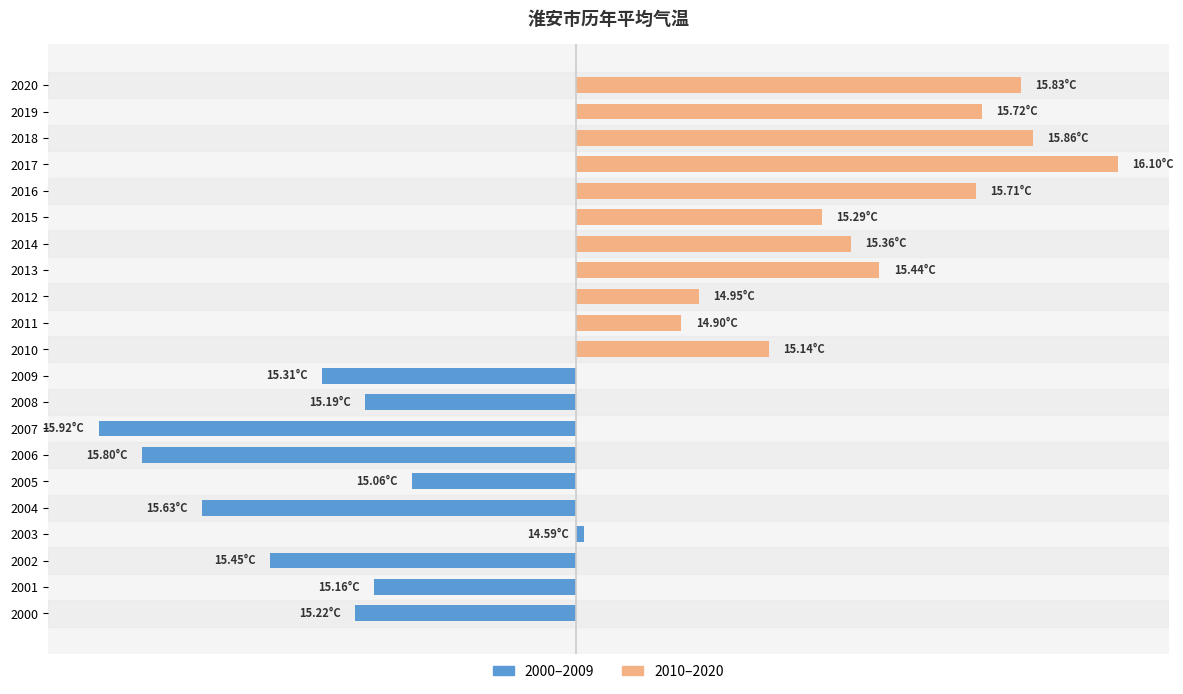

What is the change in value from 2005 to 2017?

+1.0